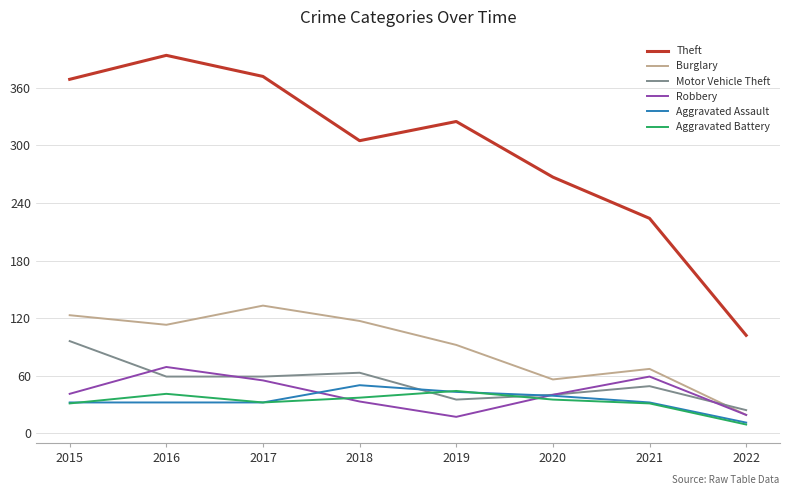

What is the minimum value shown in the chart?

9